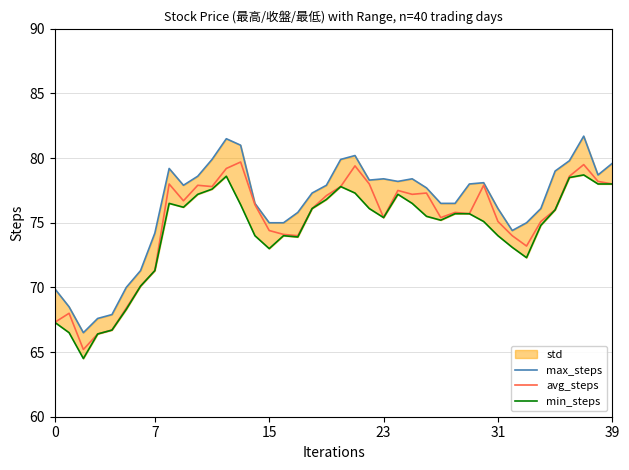

Does the chart have visible grid lines?

Yes